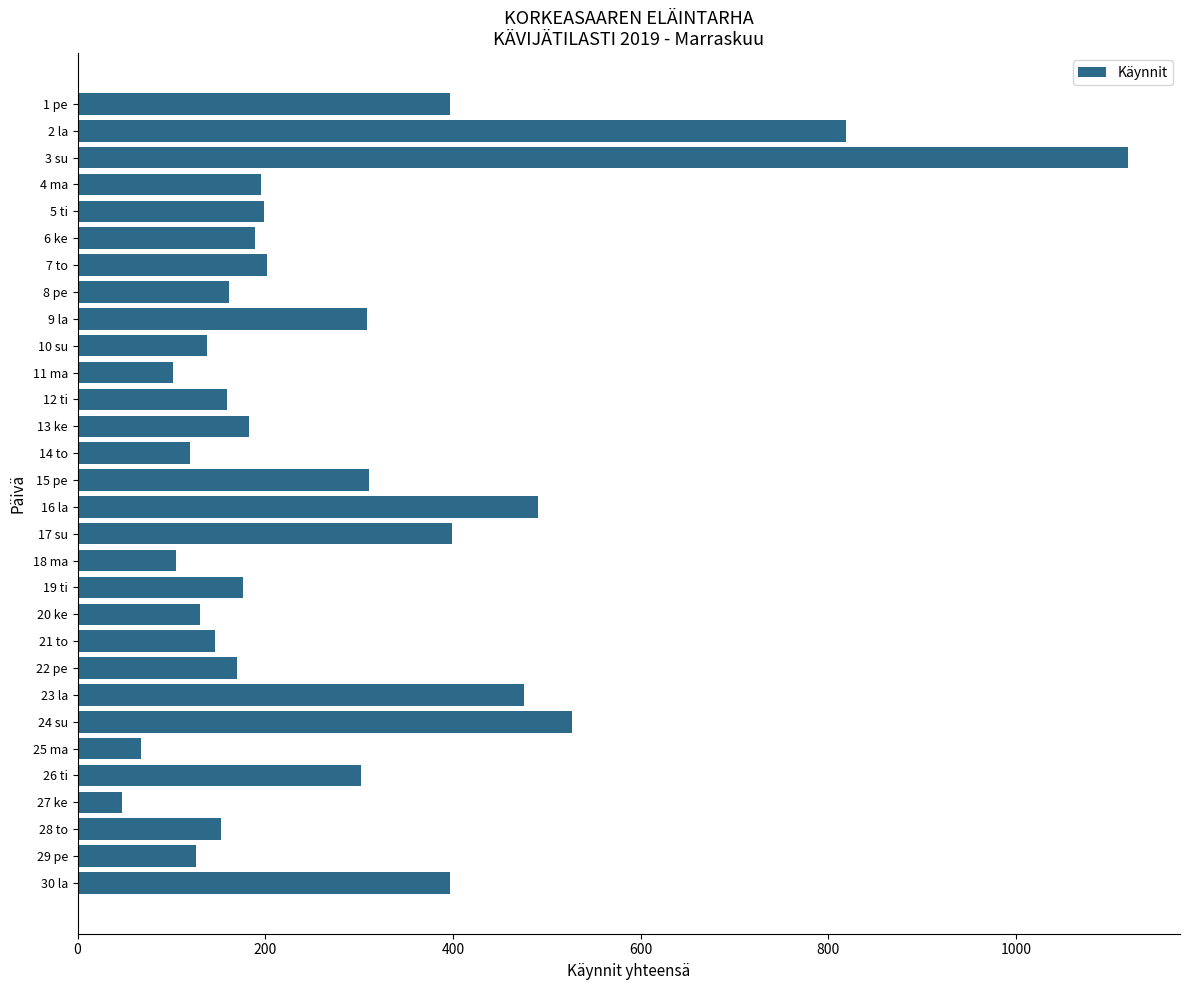

Approximately how many times larger is the value at 26 ti compared to 18 ma?

2.9